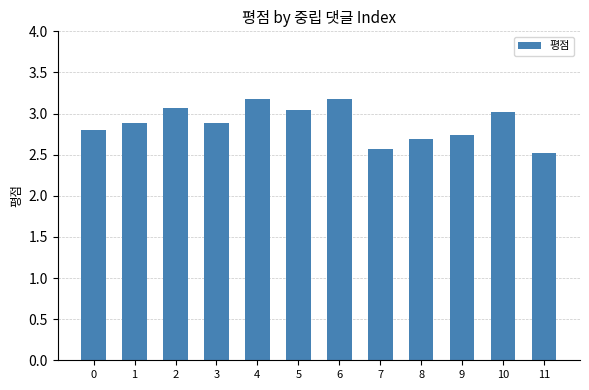

What is the greatest value displayed?

3.2